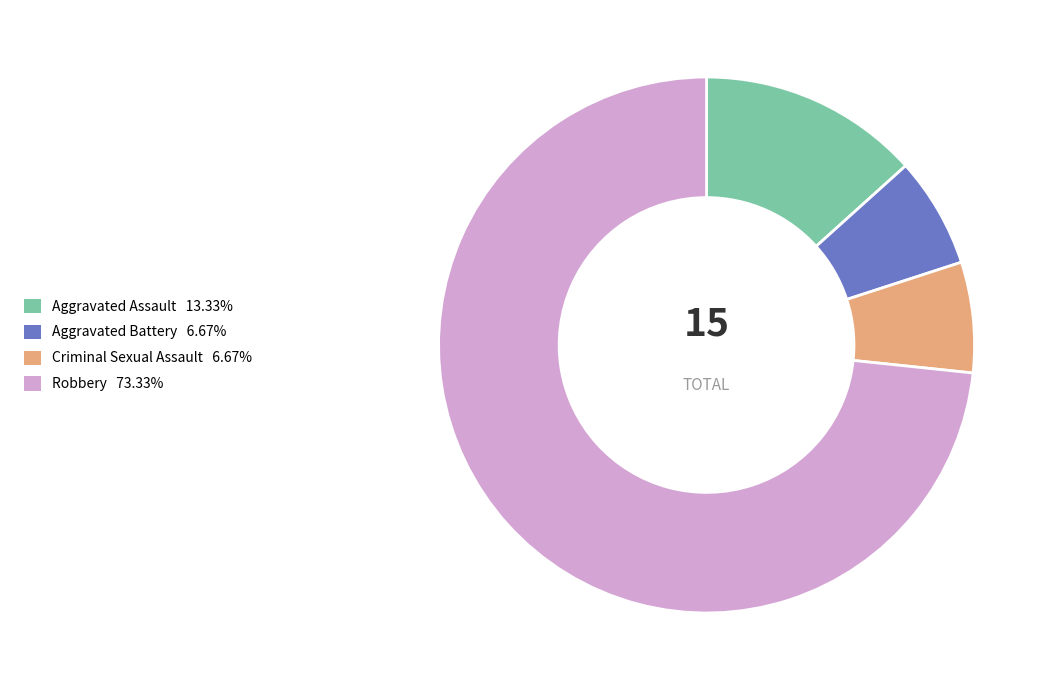

Which category has the biggest portion of the pie?

Robbery